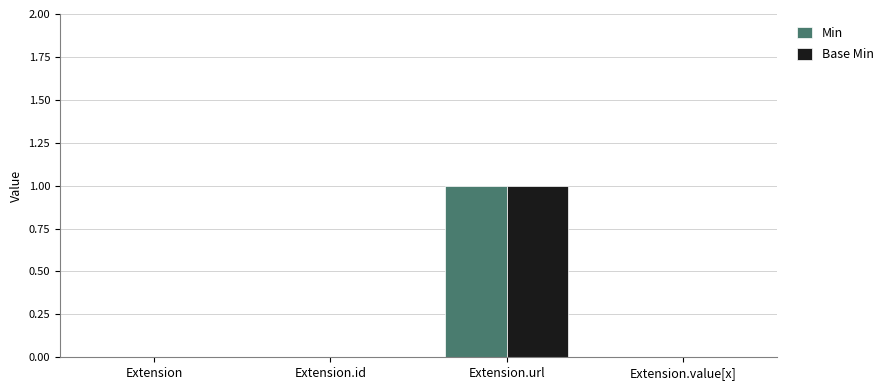

True or false: Base Min has a value of 0 at Extension.id.

True